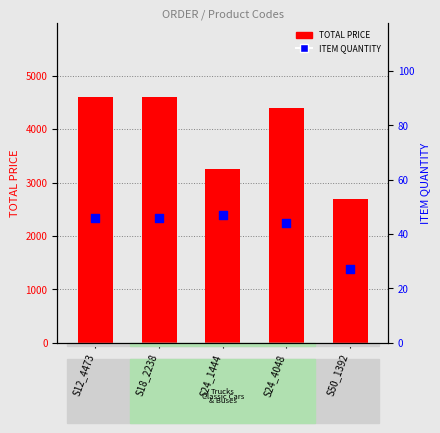

Which series reaches the maximum Y coordinate?

TOTAL PRICE